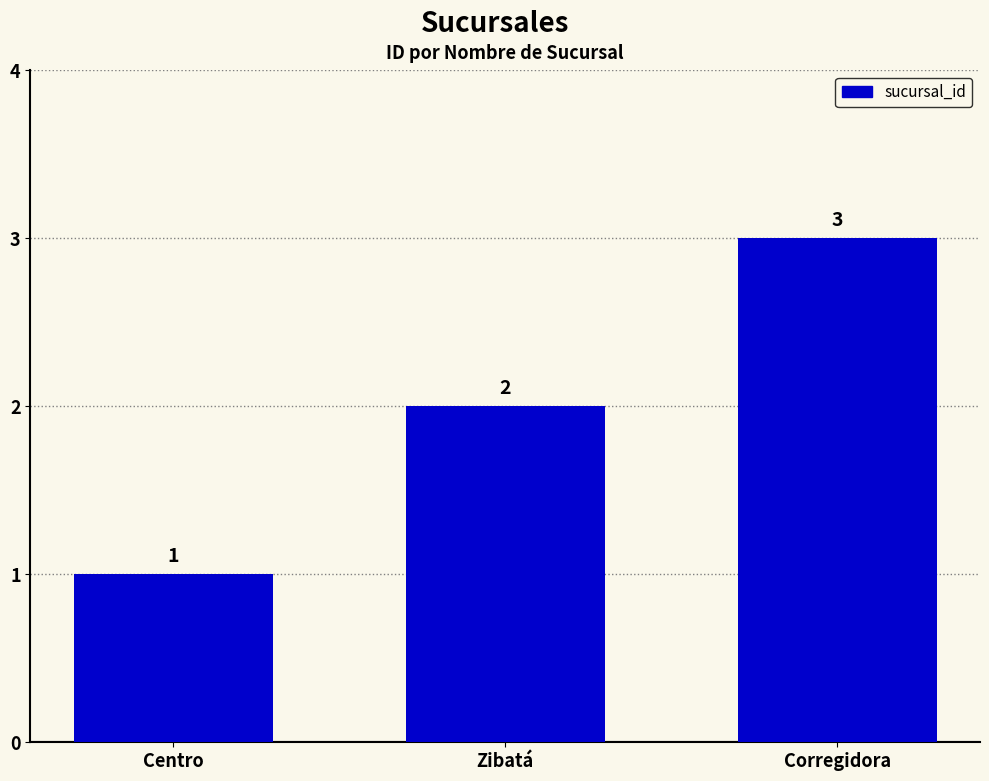

Is it true that the value at Corregidora is 3?

True